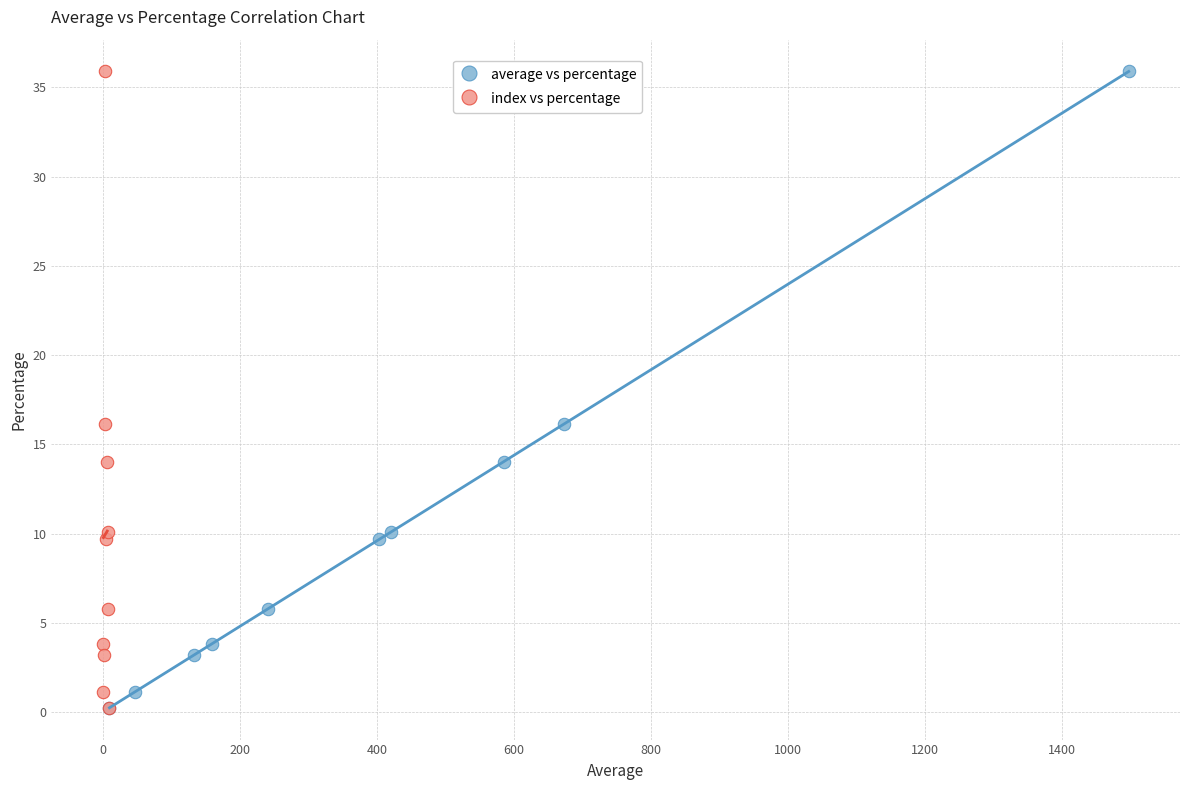

What are all the series names shown in the legend?

average vs percentage, index vs percentage